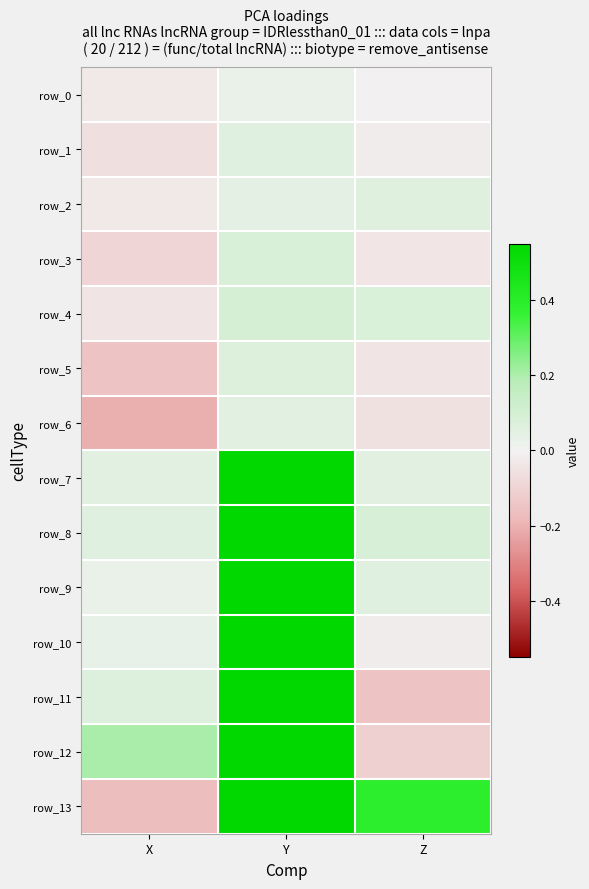

Is it true that row_13 equals 1.0 at Y?

True